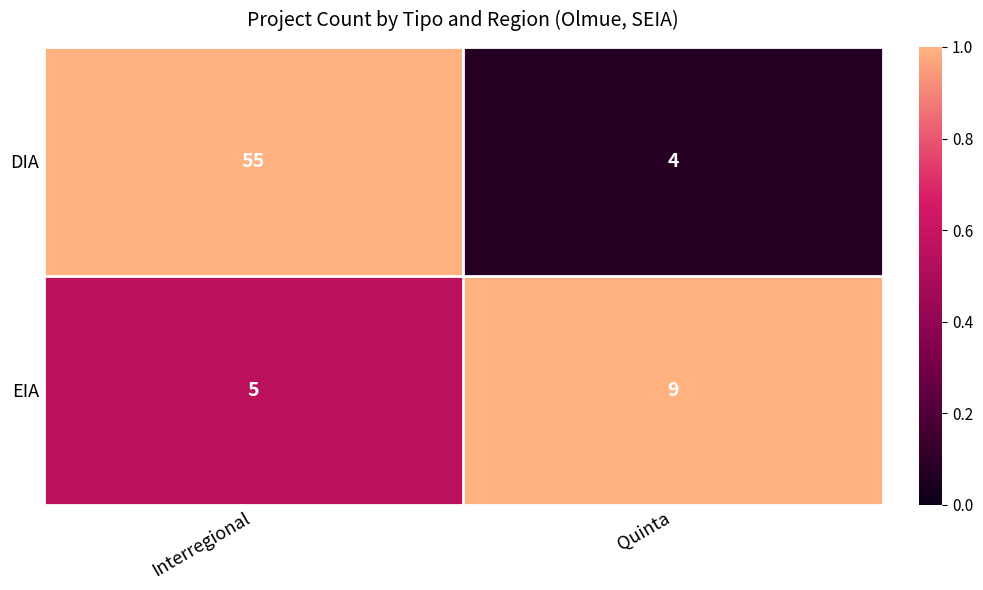

List the series in order of their overall mean, highest first.

DIA, EIA